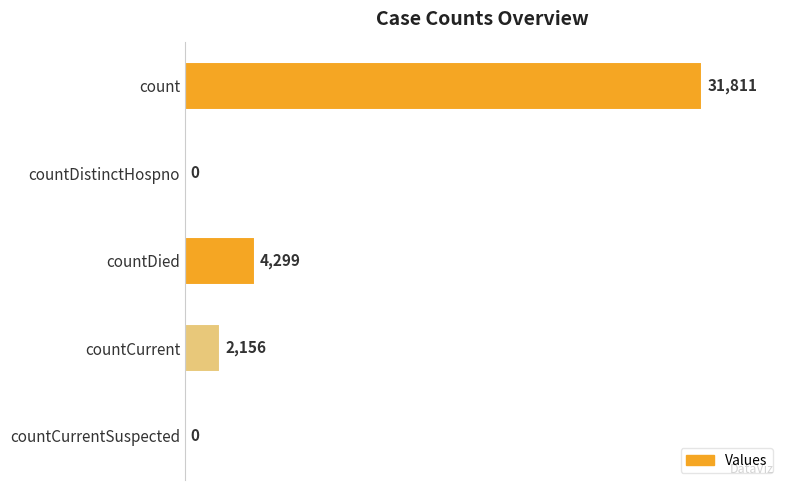

Is it true that the value at countCurrent is 2156?

True